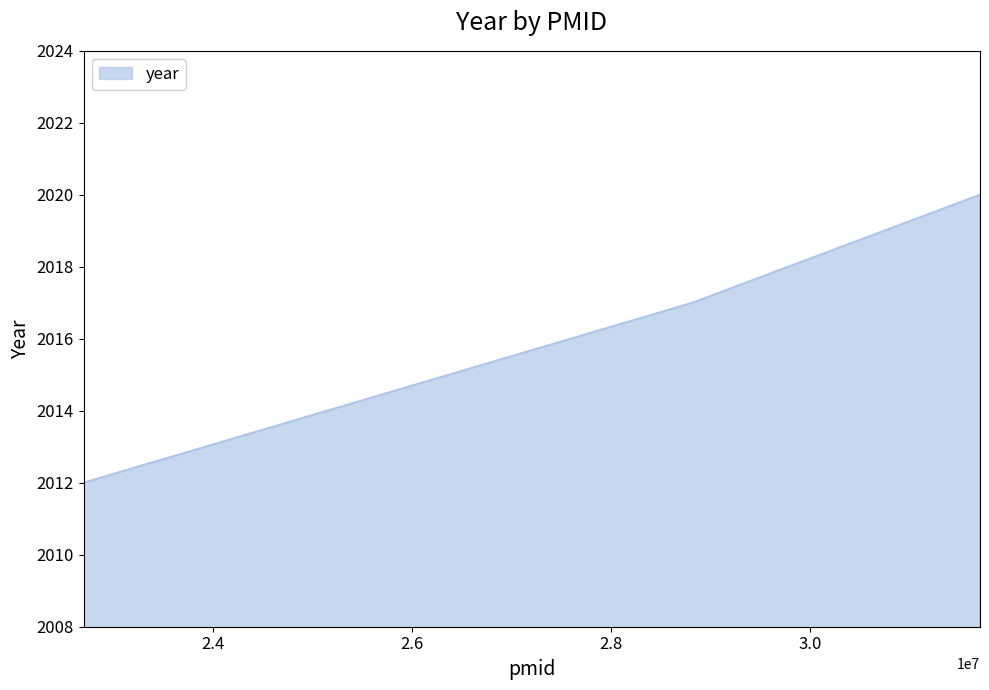

What is the sum of all values?

6049